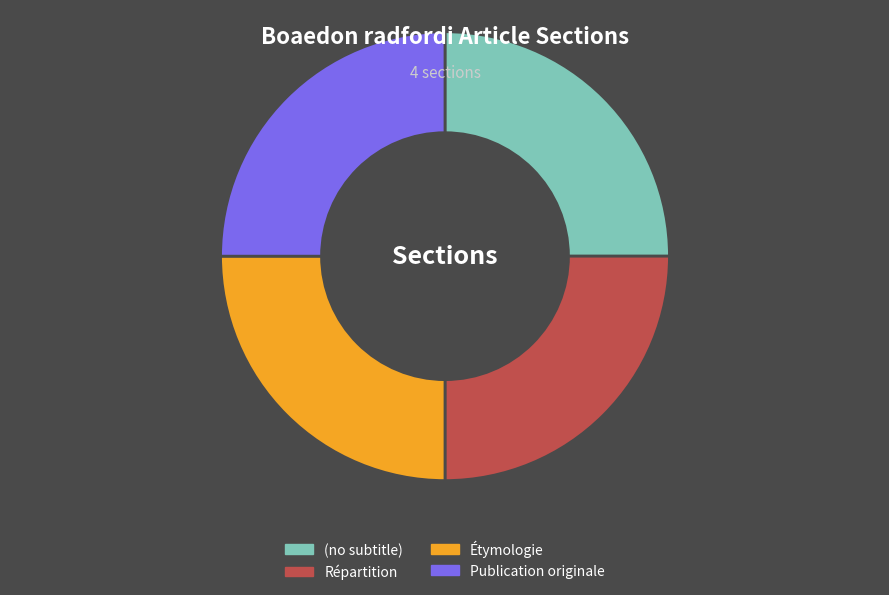

Does (no subtitle) represent more than half of the total?

No